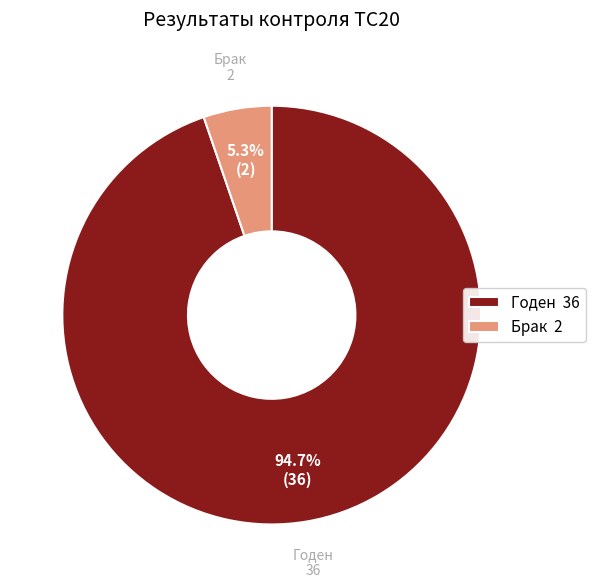

Between Брак and Годен, which is larger?

Годен